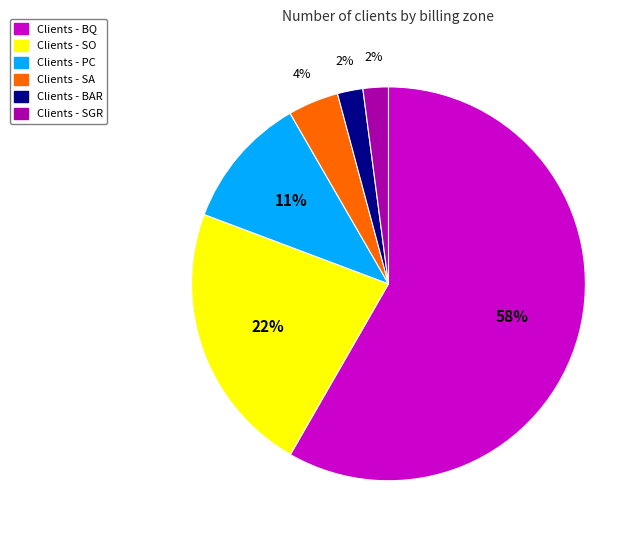

To the nearest percent, what is the average slice percentage?

17%